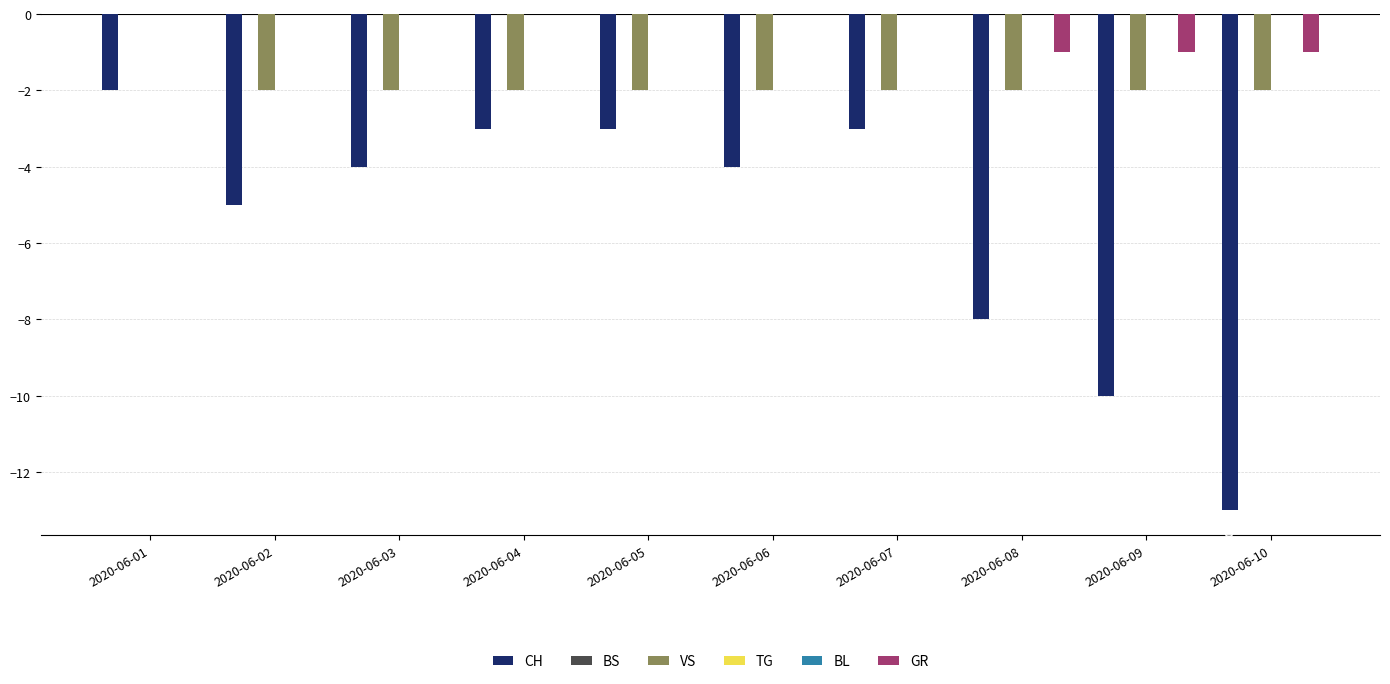

What are all the series names shown in the legend?

CH, BS, VS, TG, BL, GR